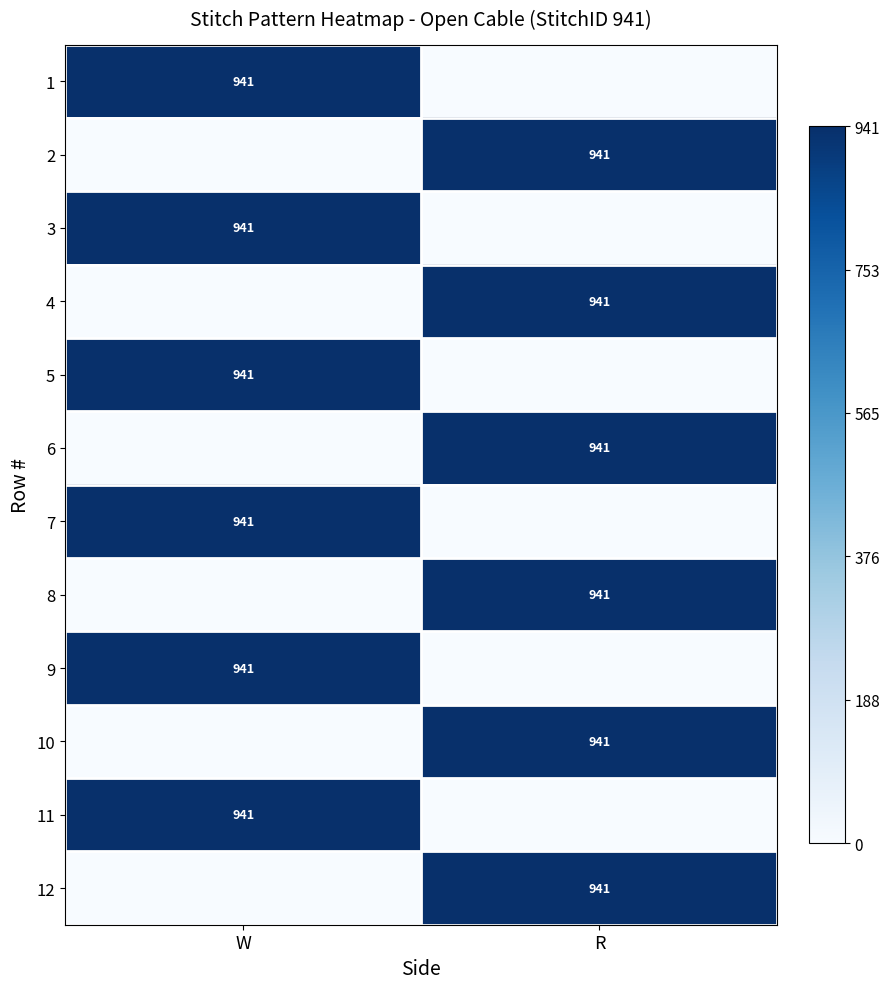

The value of 2 at R is 941. True or false?

True